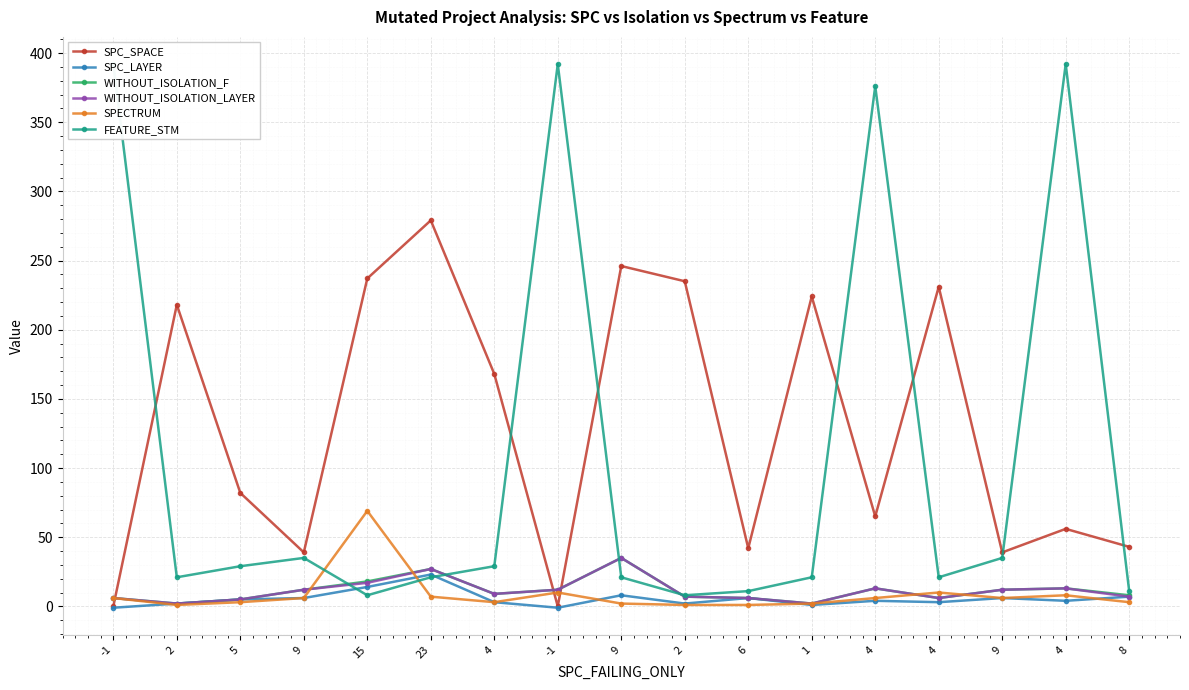

True or false: SPC_LAYER and SPC_SPACE cross at least once.

False